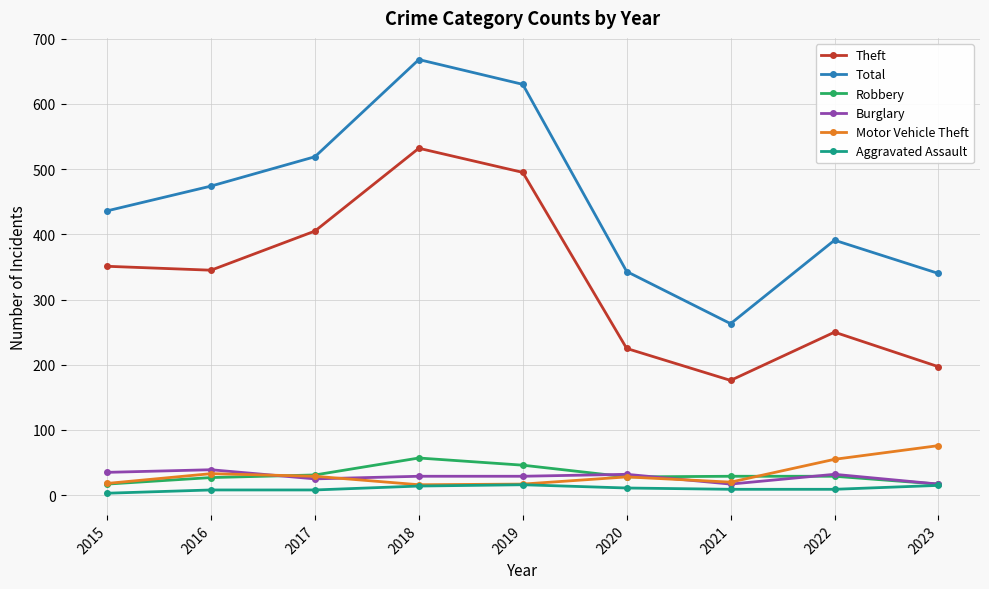

Which category has the lowest value in the Total series?

2021